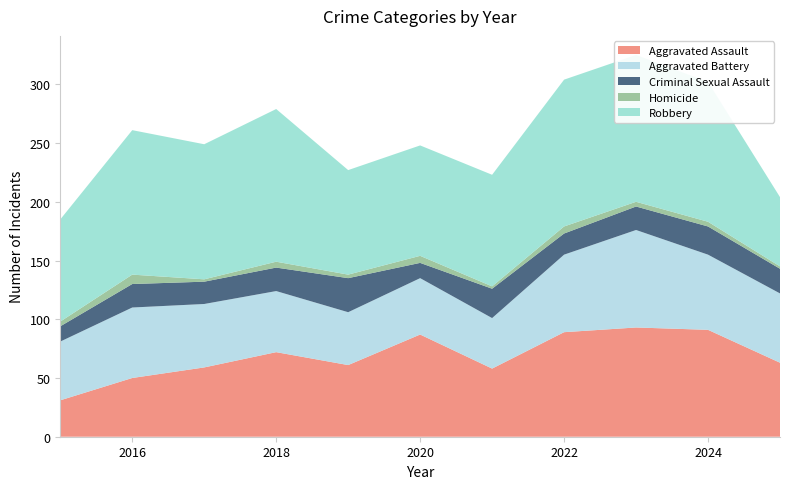

Reading right to left, extract all data points from this chart.

Aggravated Assault: 2025=63	2024=91	2023=93	2022=89	2021=58	2020=87	2019=61	2018=72	2017=59	2016=50	2015=31
Aggravated Battery: 2025=59	2024=64	2023=83	2022=66	2021=43	2020=48	2019=45	2018=52	2017=54	2016=60	2015=50
Criminal Sexual Assault: 2025=21	2024=24	2023=20	2022=18	2021=25	2020=13	2019=29	2018=20	2017=19	2016=20	2015=13
Homicide: 2025=2	2024=4	2023=4	2022=6	2021=2	2020=6	2019=3	2018=5	2017=2	2016=8	2015=4
Robbery: 2025=59	2024=119	2023=125	2022=125	2021=95	2020=94	2019=89	2018=130	2017=115	2016=123	2015=87